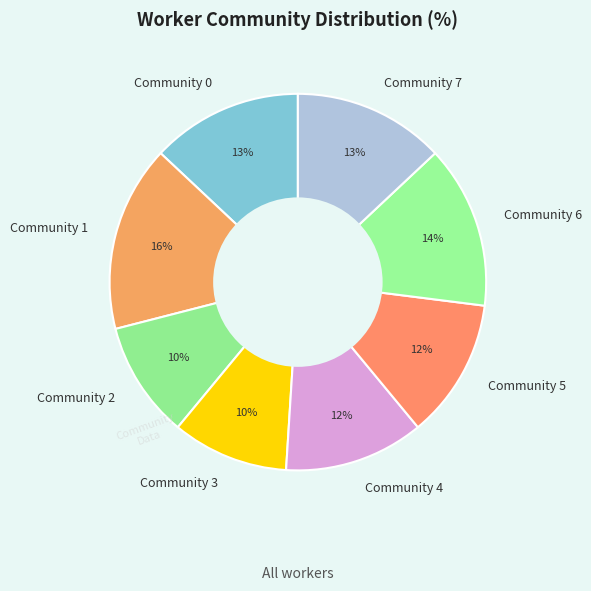

What is the largest slice in the pie chart?

Community 1